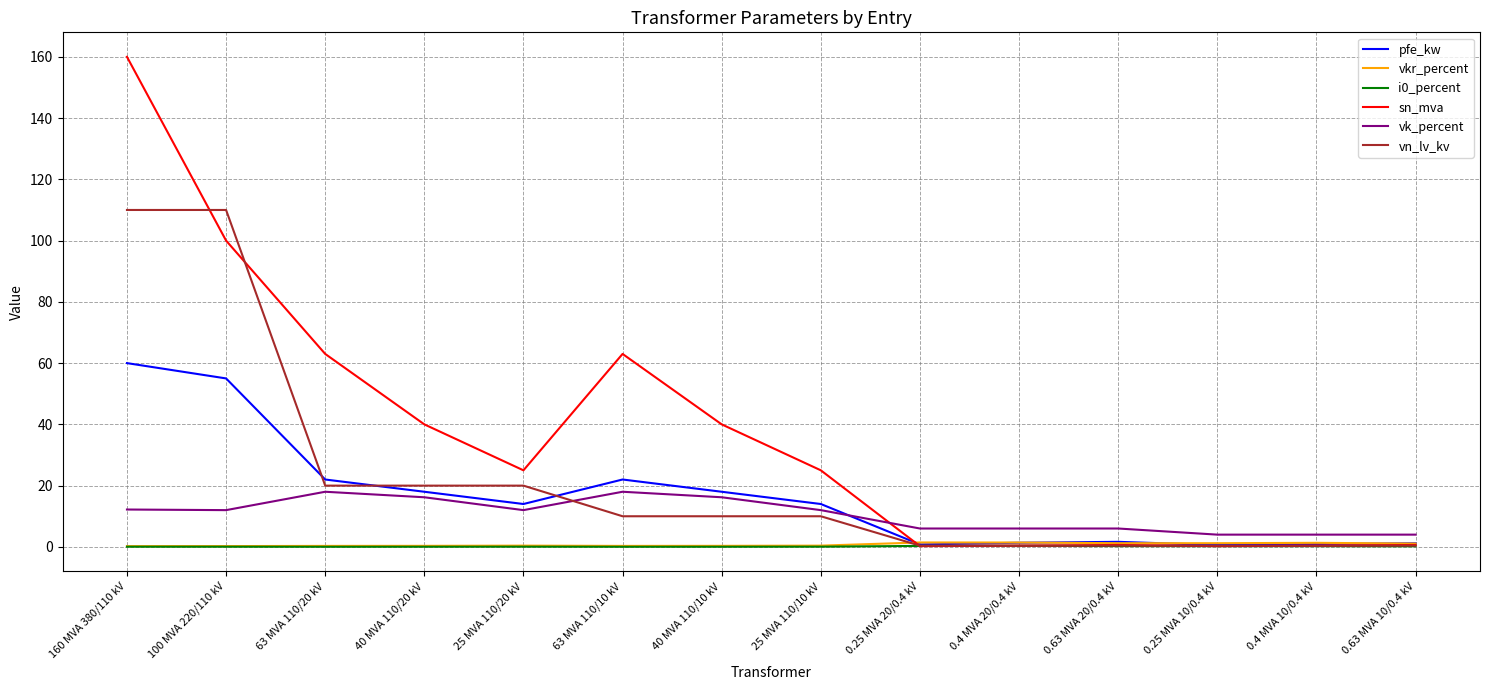

At which category is the sum across all series the highest?

160 MVA 380/110 kV